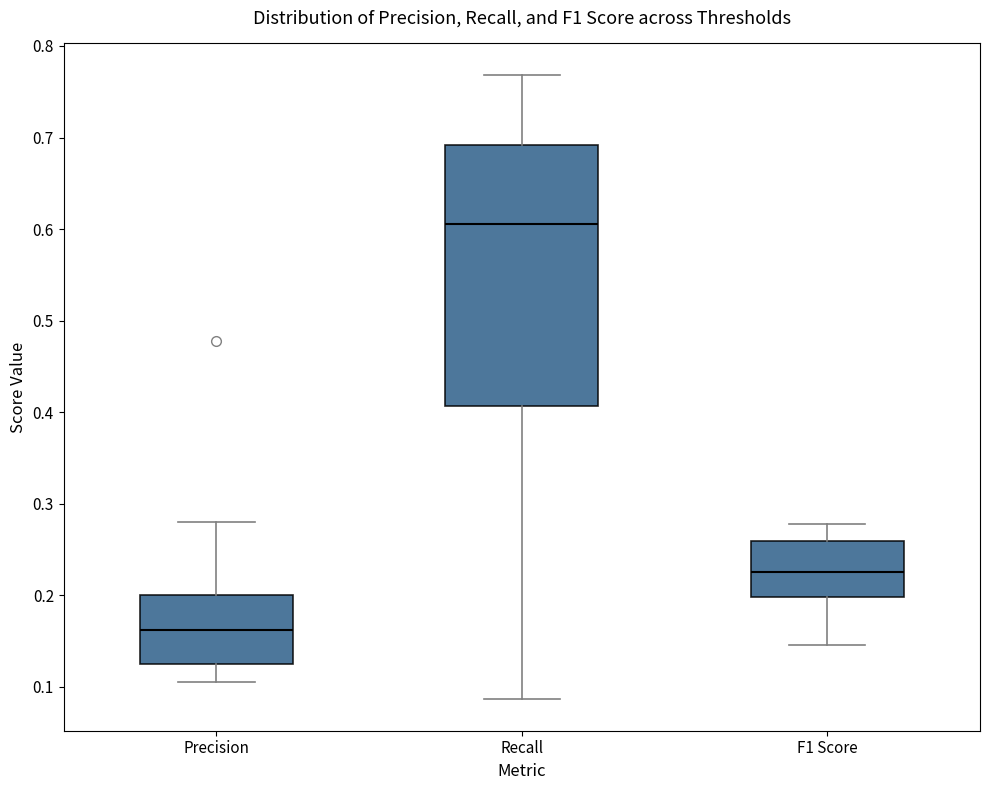

Comparing the boxes themselves (not the whiskers), which one is the tallest?

Recall